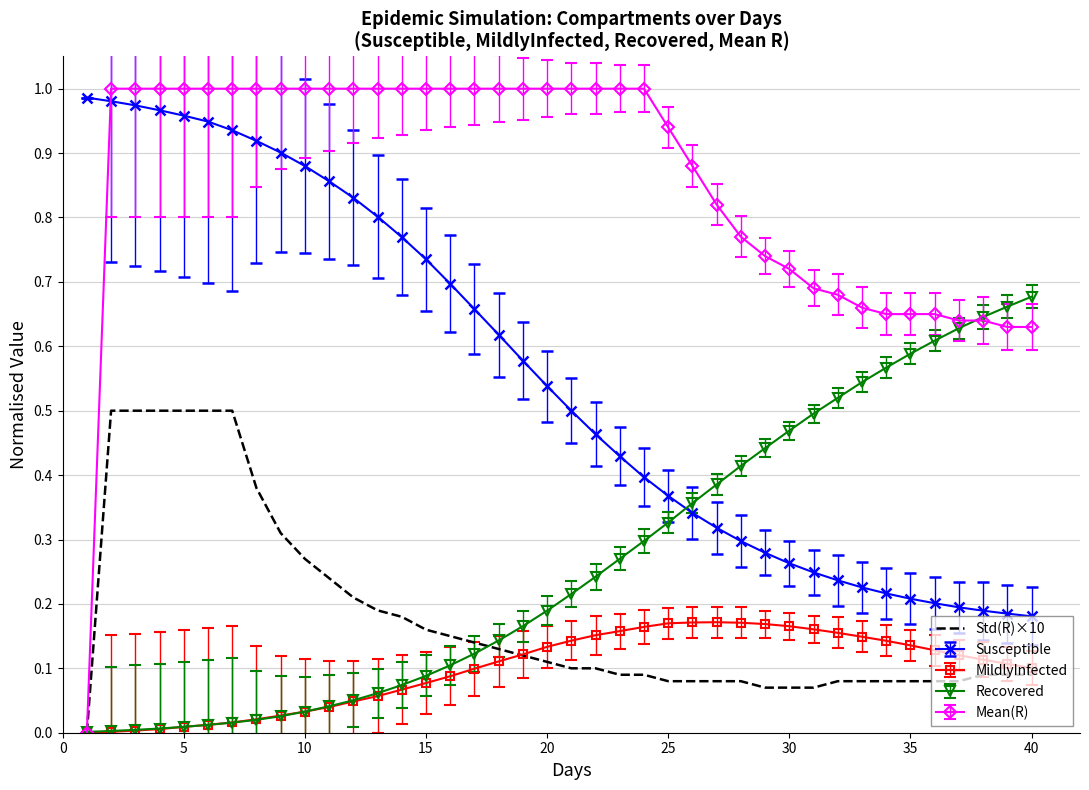

True or false: Susceptible and MildlyInfected cross at least once.

False